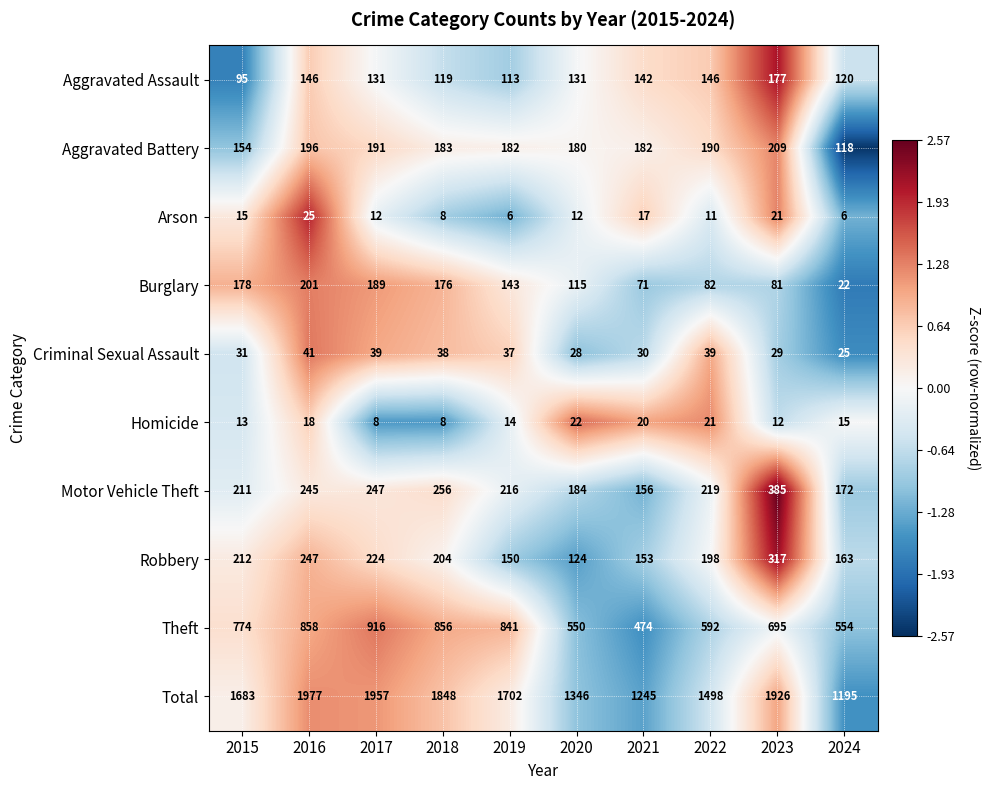

How many data points in Burglary are less than 143?

5